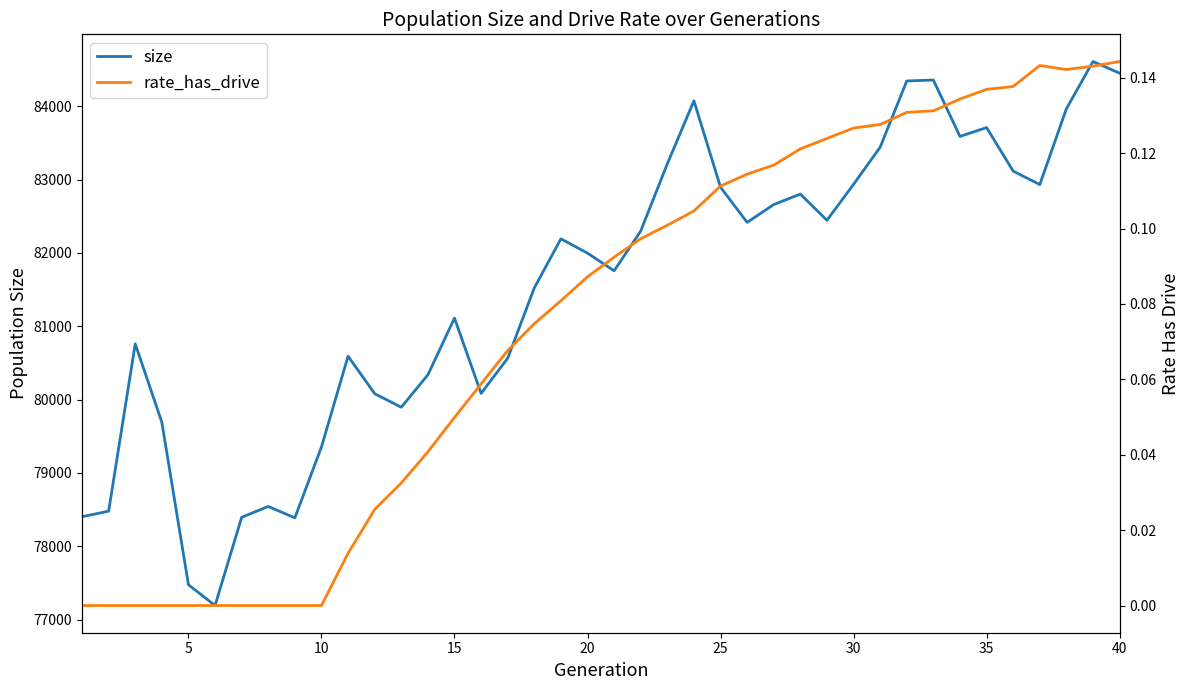

What is the maximum value for rate_has_drive?

0.1